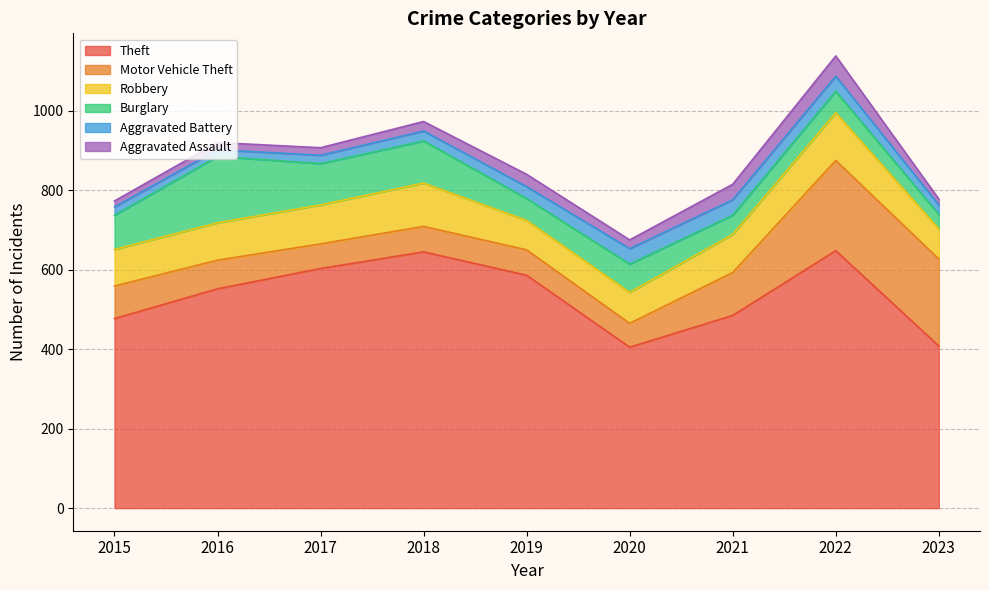

What is the approximate value of Aggravated Assault at 2018, to the nearest 10?

20